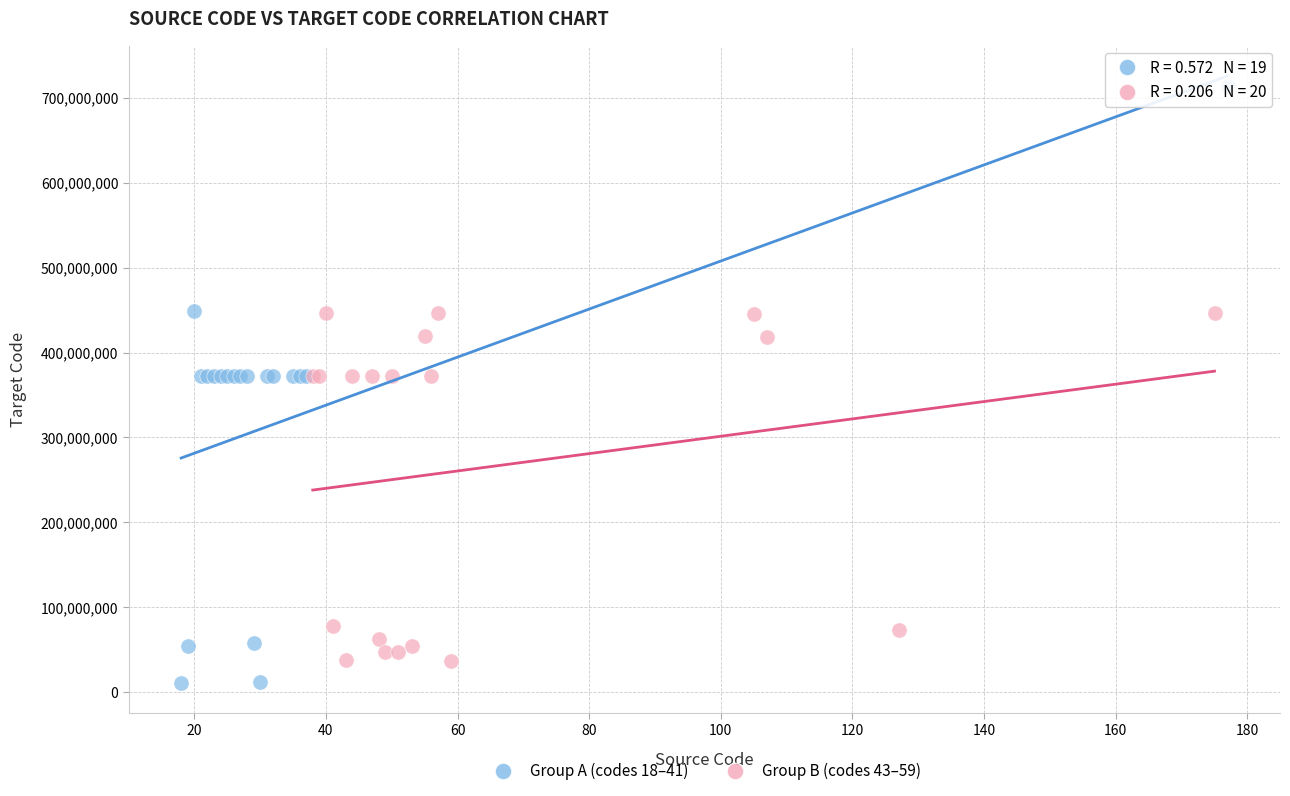

Which series reaches the maximum Y coordinate?

Group A (codes 18–41)